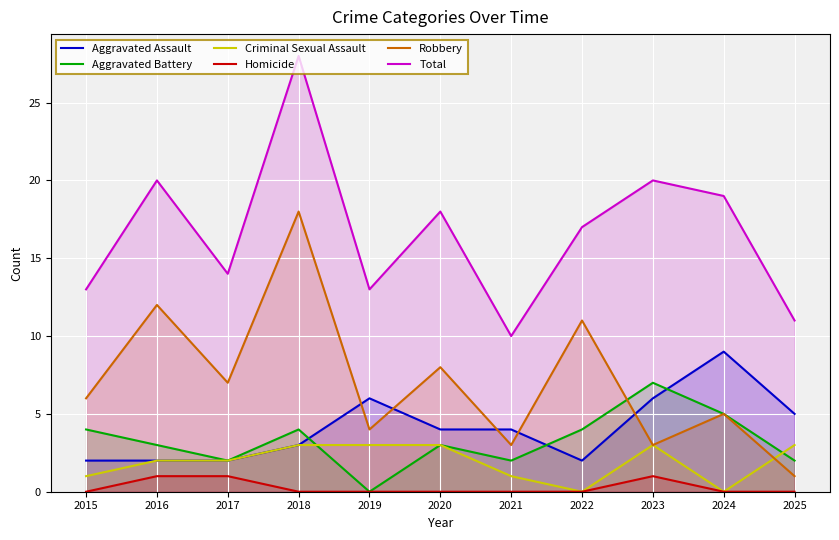

Where is the first local minimum for Total?

2017